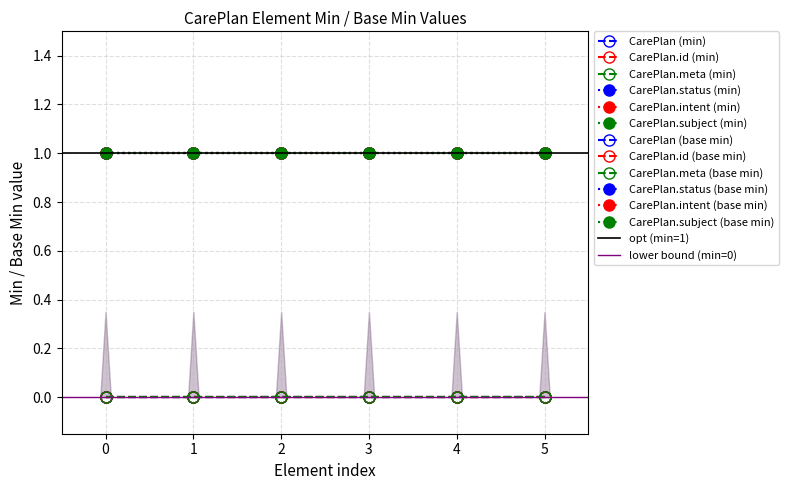

Reading left to right, transcribe all the data shown in this chart.

CarePlan (min): 0	0	0	0	0	0
CarePlan.id (min): 0	0	0	0	0	0
CarePlan.meta (min): 0	0	0	0	0	0
CarePlan.status (min): 1	1	1	1	1	1
CarePlan.intent (min): 1	1	1	1	1	1
CarePlan.subject (min): 1	1	1	1	1	1